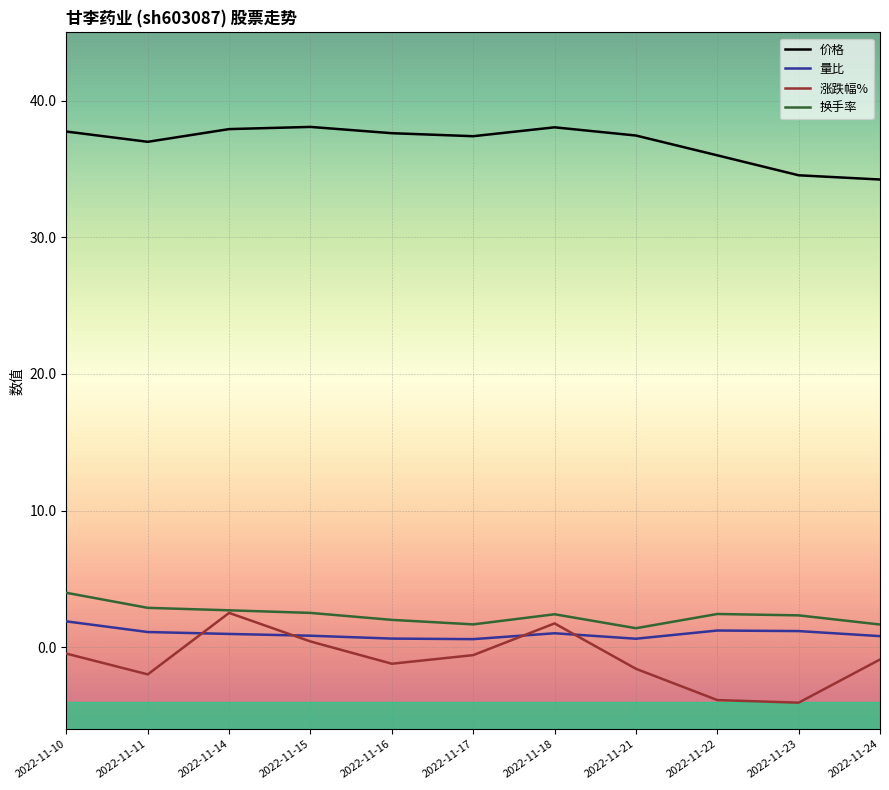

True or false: 价格 has more than 1 points higher than both neighbors.

True